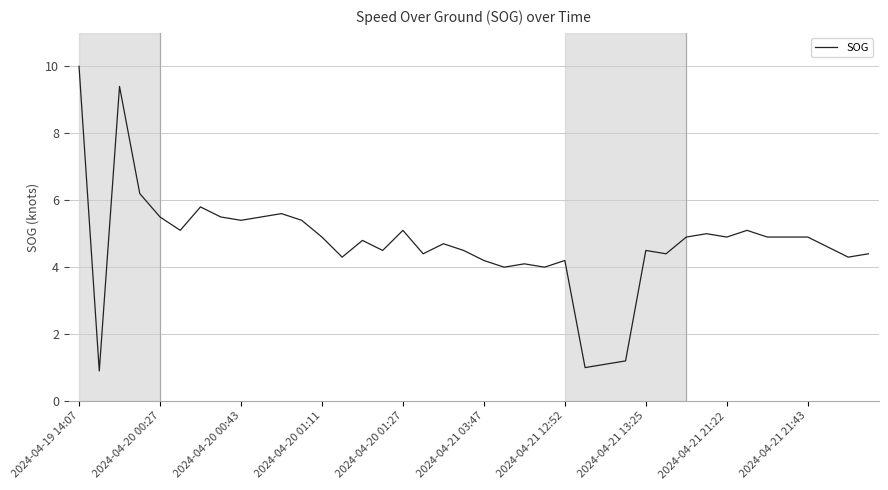

Reading left to right, list all the values displayed in this chart.

10.0	0.9	9.4	6.2	5.5	5.1	5.8	5.5	5.4	5.5	5.6	5.4	4.9	4.3	4.8	4.5	5.1	4.4	4.7	4.5	4.2	4.0	4.1	4.0	4.2	1.0	1.1	1.2	4.5	4.4	4.9	5.0	4.9	5.1	4.9	4.9	4.9	4.6	4.3	4.4